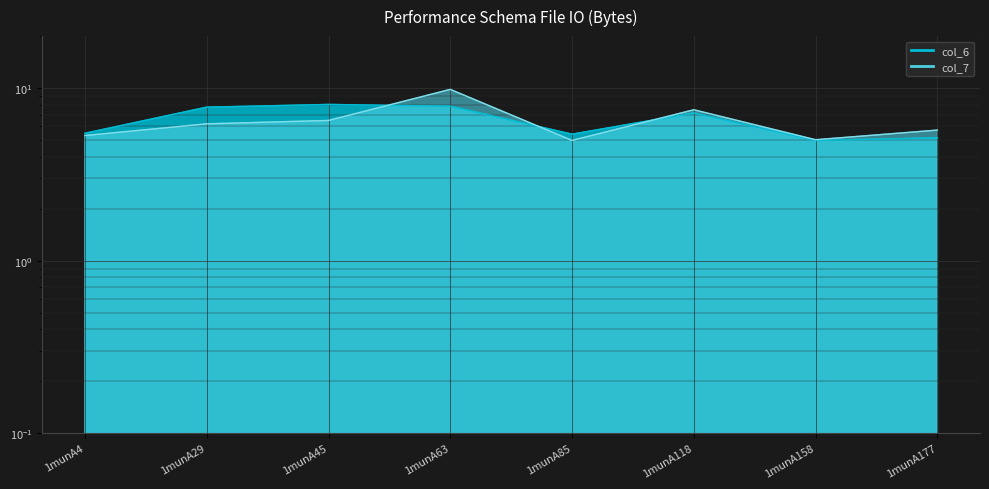

Which series ends up on top after the final intersection of col_6 and col_7?

col_7